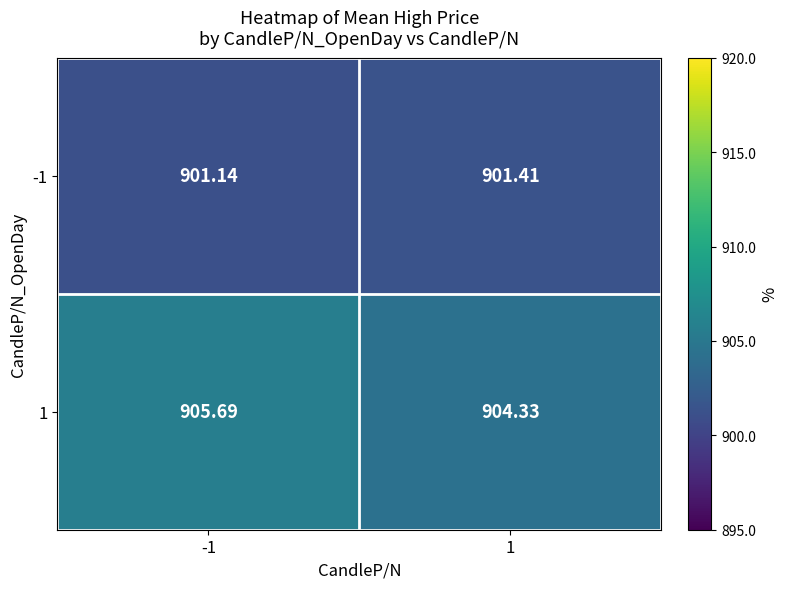

Which series has the largest total across all categories?

1